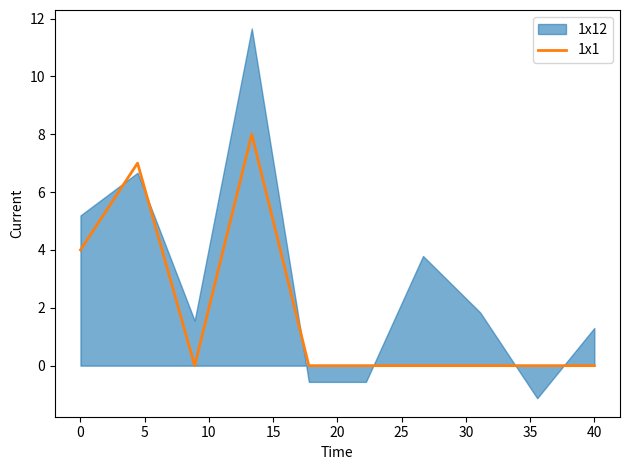

What is the highest value of the 1x1 series?

8